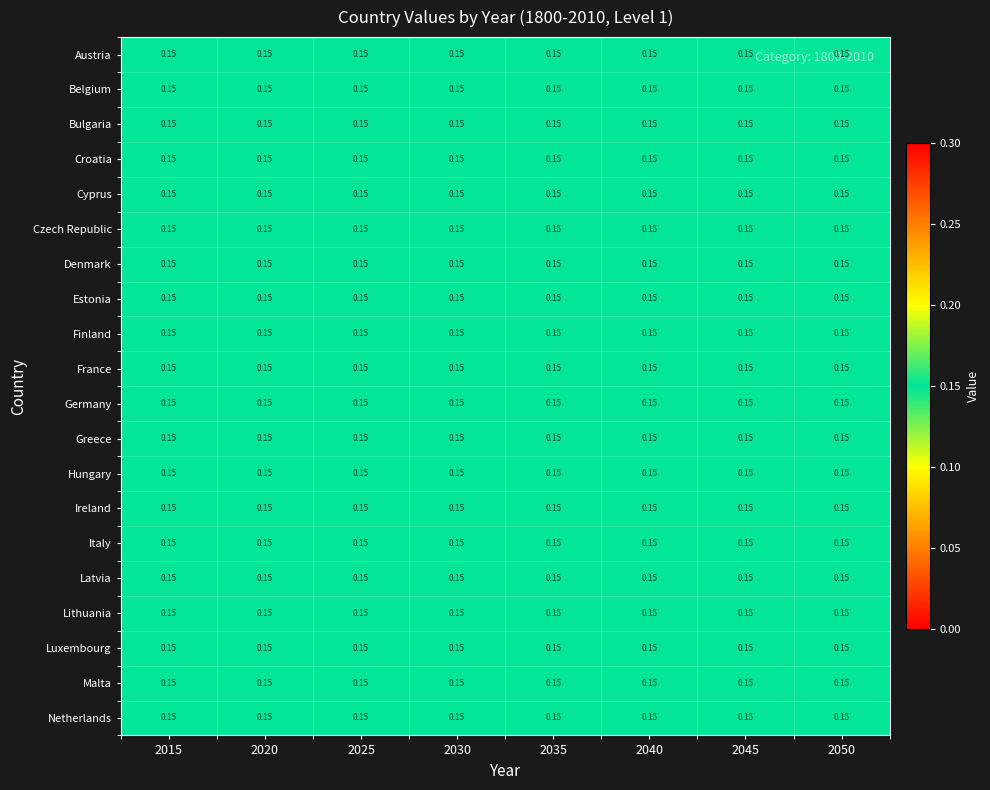

The Italy series shows 0.3 at 2045. True or false?

False